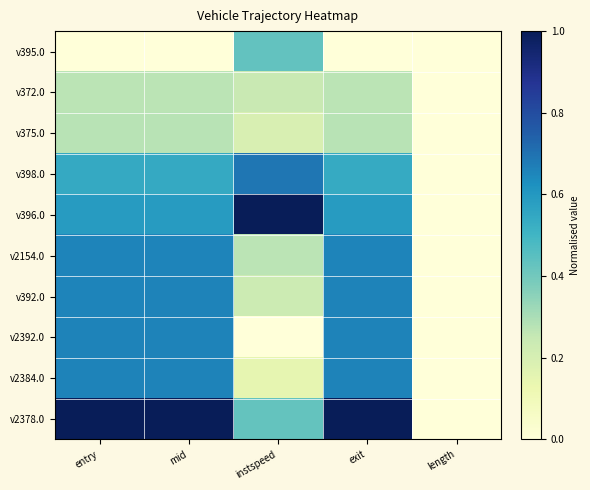

What is the difference between the highest and lowest values at exit?

1.0